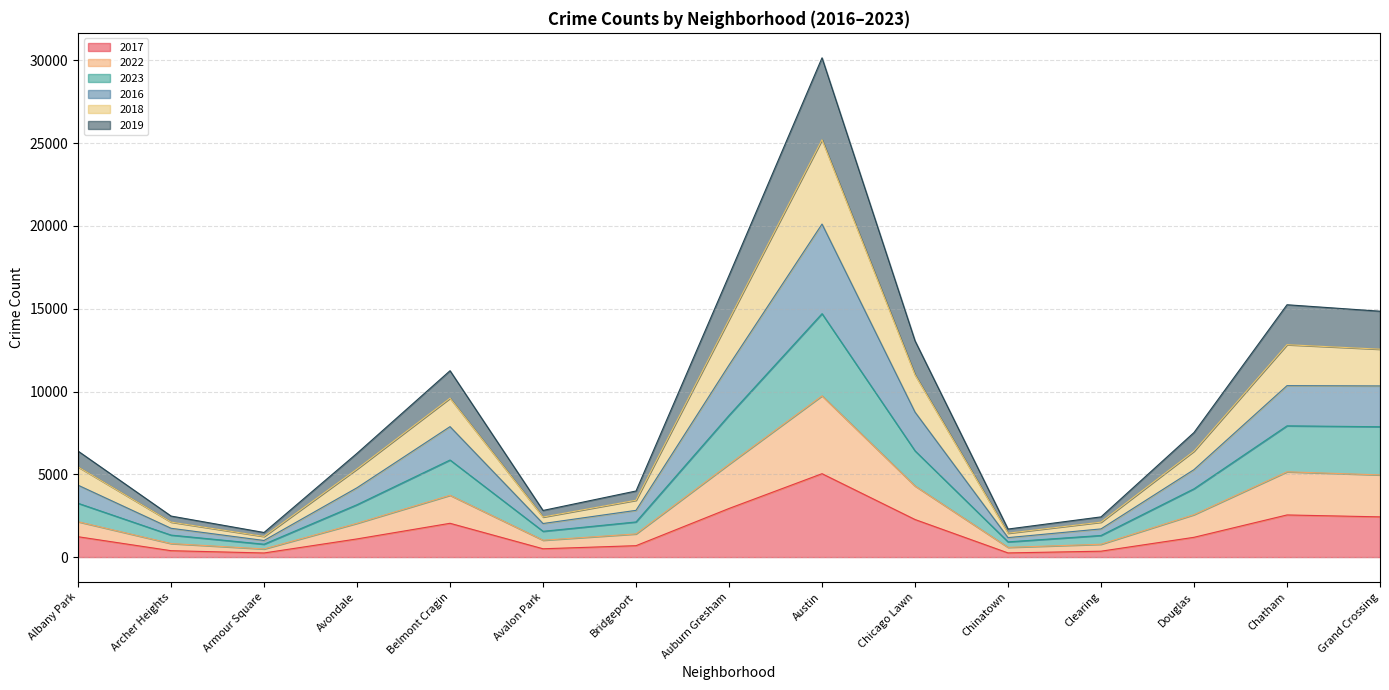

What is the greatest value displayed?

30156